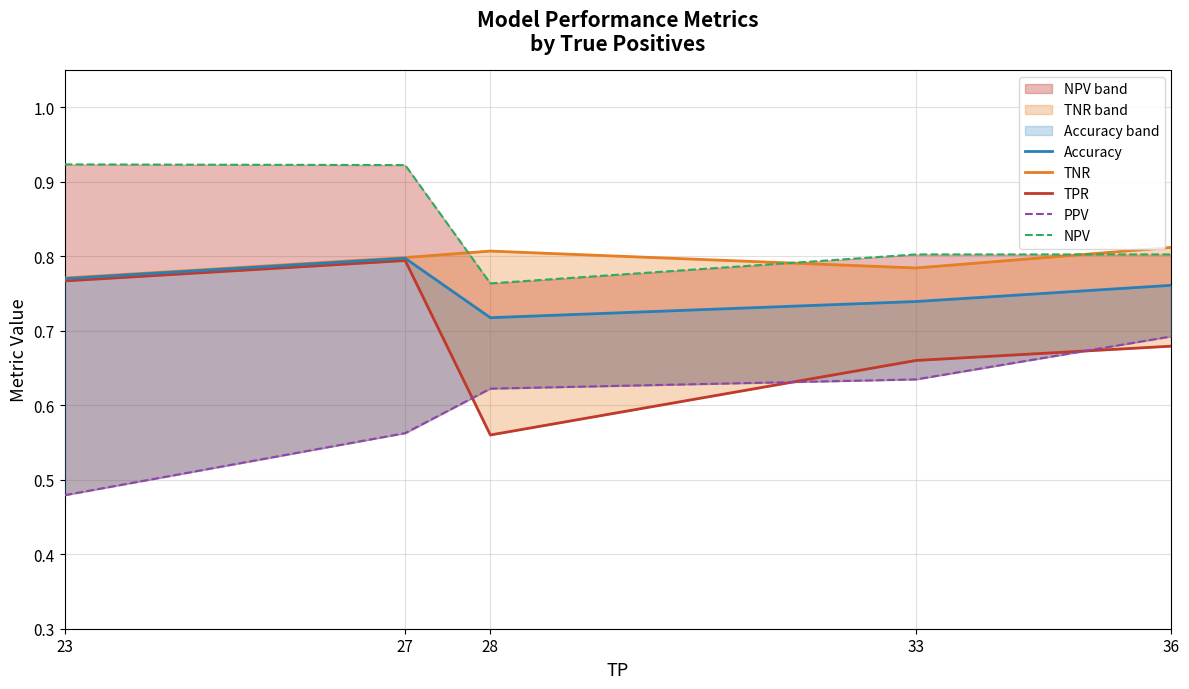

Which series has the largest range (max minus min)?

TPR